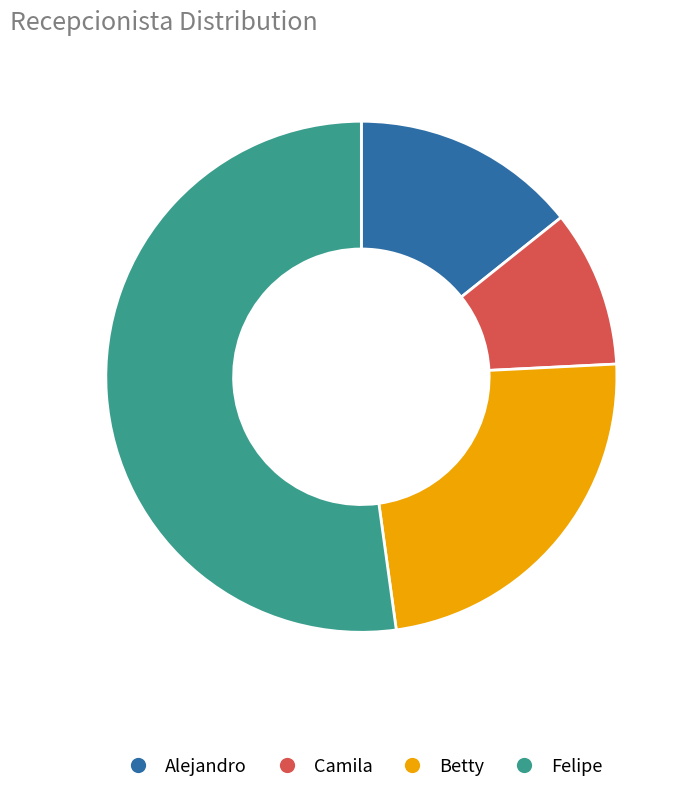

Approximately how many times larger is the value at Betty compared to Alejandro?

1.7